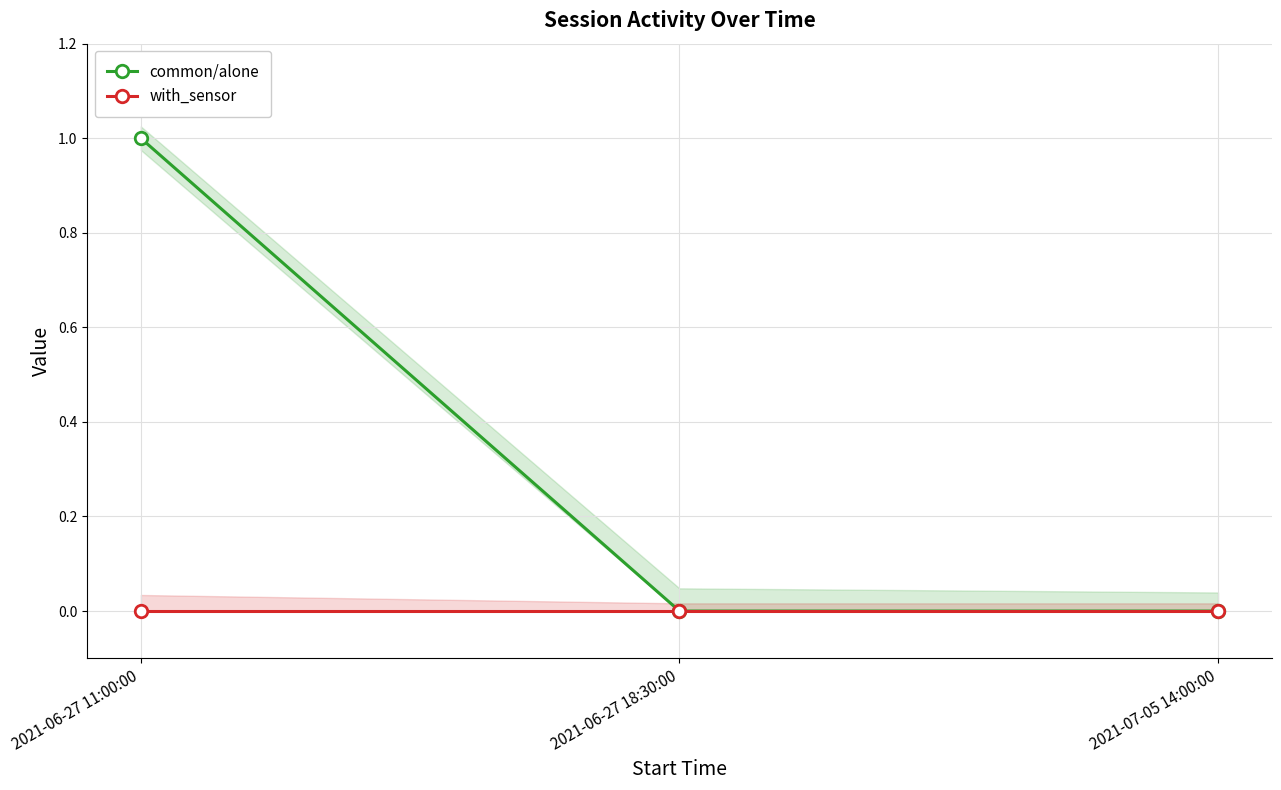

What is the difference between the maximum and minimum values in the common/alone series?

1